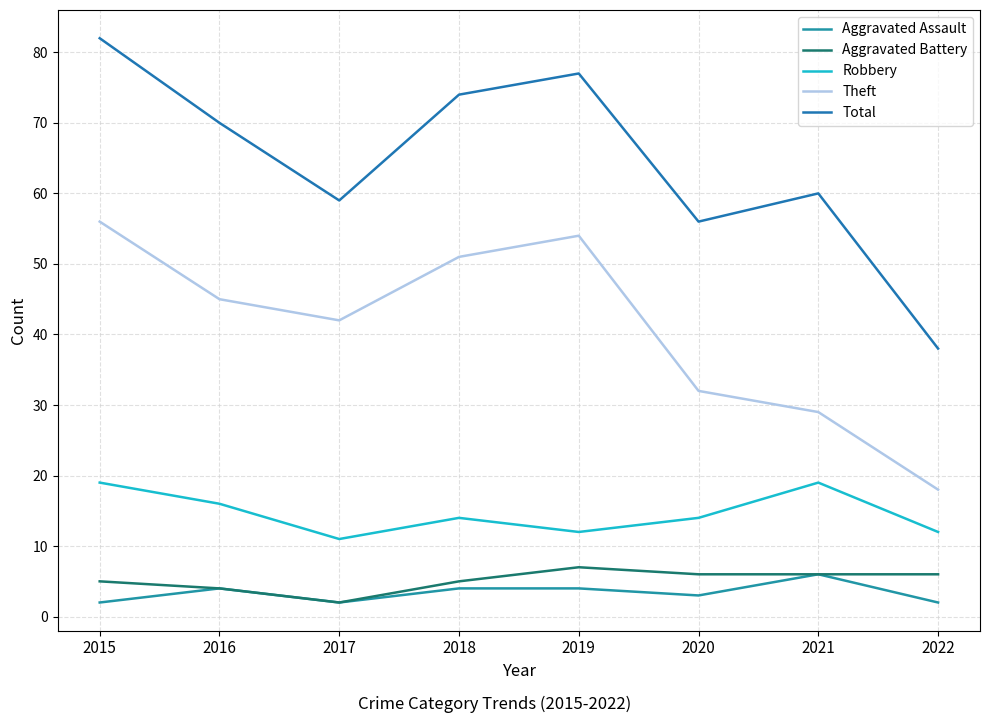

True or false: Robbery and Total intersect in this chart.

False